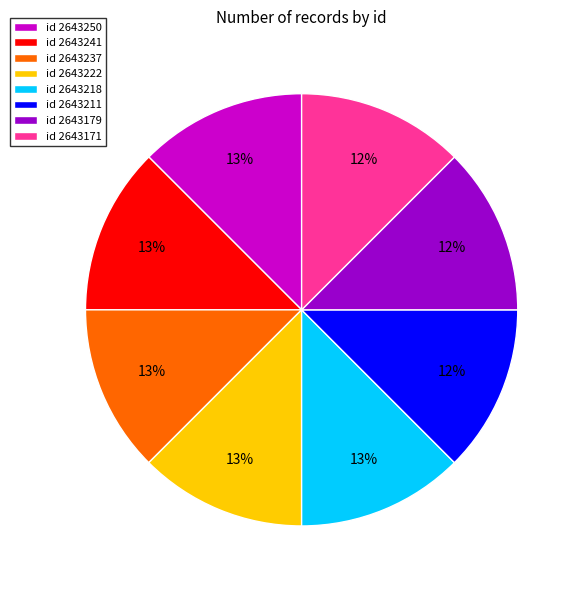

How many slices are in this pie chart?

8